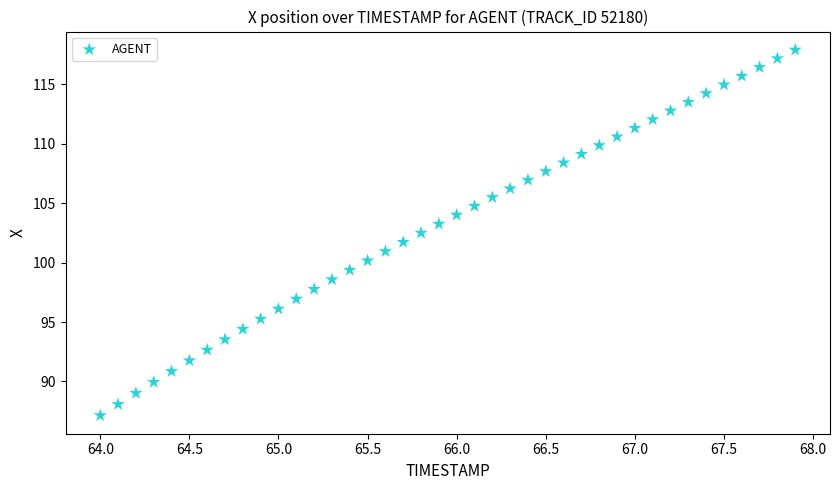

What is the range of Y values (max minus min)?

30.8